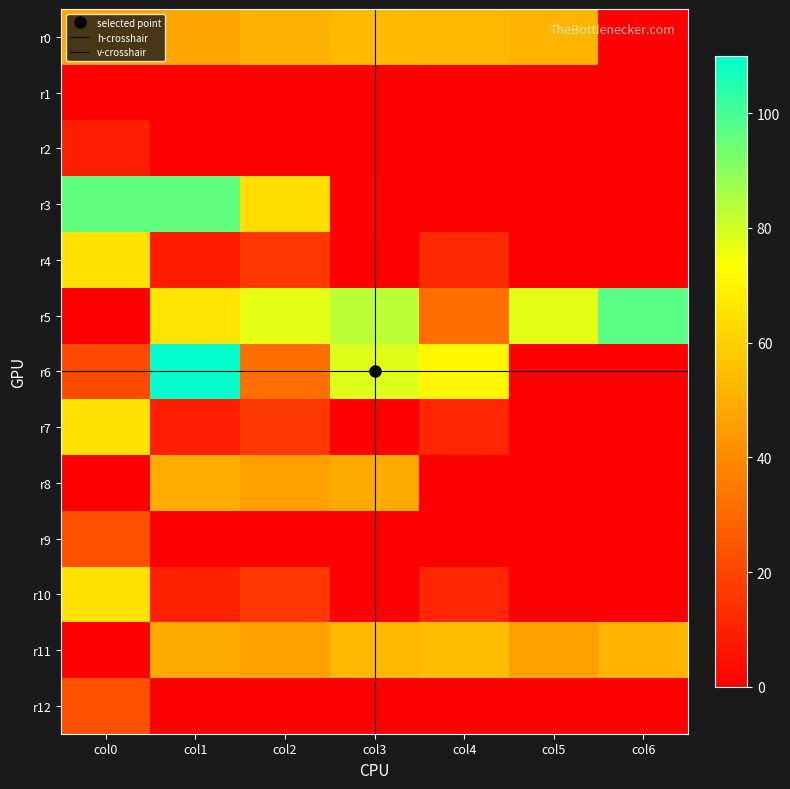

Reading right to left, extract all data points from this chart.

r0: col6=0	col5=52	col4=53	col3=54	col2=51	col1=48	col0=48
r2: col6=0	col5=0	col4=0	col3=0	col2=0	col1=0	col0=9
r3: col6=0	col5=0	col4=0	col3=1	col2=64	col1=96	col0=96
r4: col6=0	col5=0	col4=12	col3=0	col2=16	col1=8	col0=65
r5: col6=97	col5=77	col4=32	col3=83	col2=77	col1=66	col0=0
r6: col6=0	col5=0	col4=71	col3=78	col2=32	col1=110	col0=21
r7: col6=0	col5=0	col4=11	col3=0	col2=16	col1=9	col0=65
r8: col6=0	col5=0	col4=0	col3=49	col2=46	col1=50	col0=0
r9: col6=0	col5=0	col4=0	col3=0	col2=0	col1=0	col0=23
r10: col6=0	col5=0	col4=11	col3=0	col2=16	col1=10	col0=65
r11: col6=52	col5=46	col4=55	col3=53	col2=46	col1=49	col0=0
r12: col6=0	col5=0	col4=0	col3=0	col2=0	col1=0	col0=23